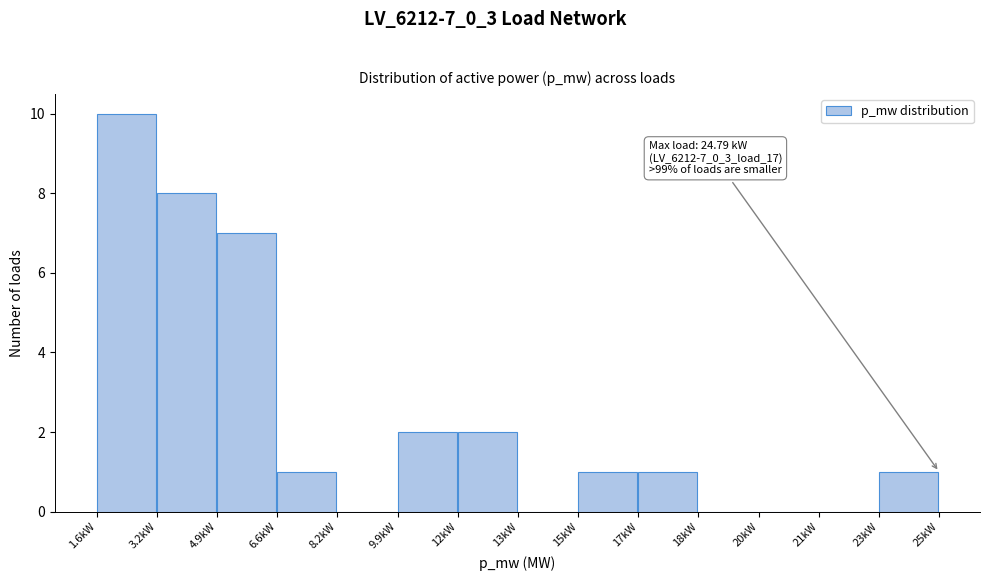

Reading right to left, extract all data points from this chart.

23kW=1	21kW=0	20kW=0	18kW=0	17kW=1	15kW=1	13kW=0	12kW=2	9.9kW=2	8.2kW=0	6.6kW=1	4.9kW=7	3.2kW=8	1.6kW=10